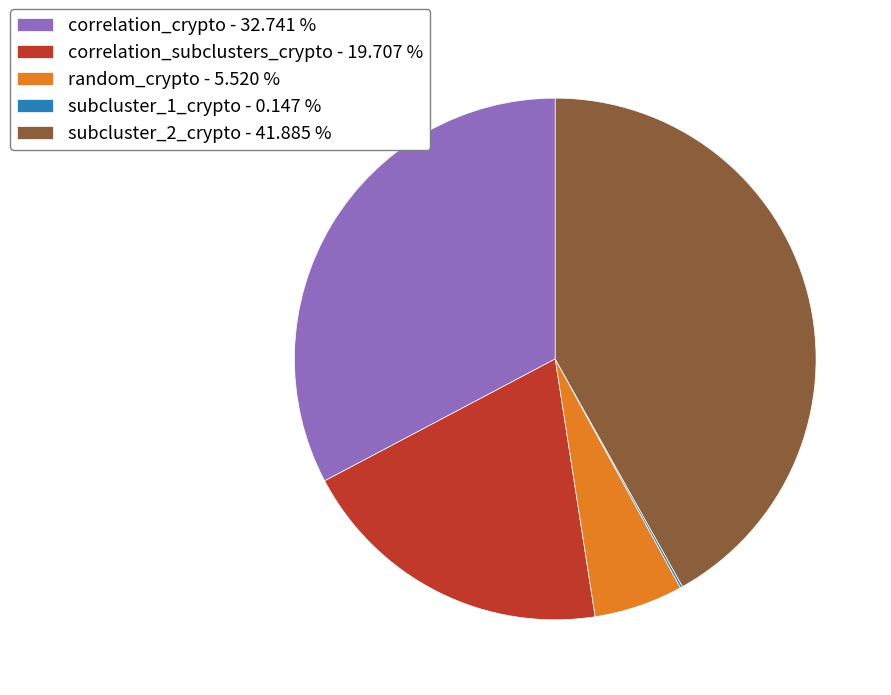

Do correlation_subclusters_crypto - 19.707 % and correlation_crypto - 32.741 % together represent more than half of the pie?

Yes